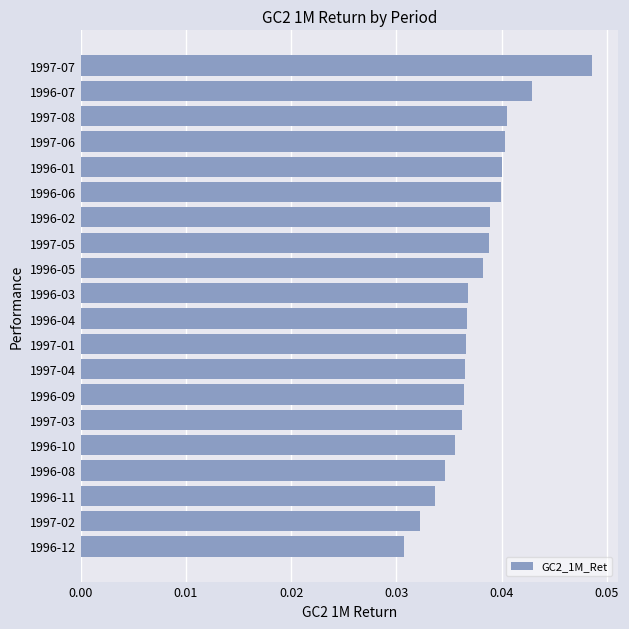

Which category has the highest value across all series?

1997-07